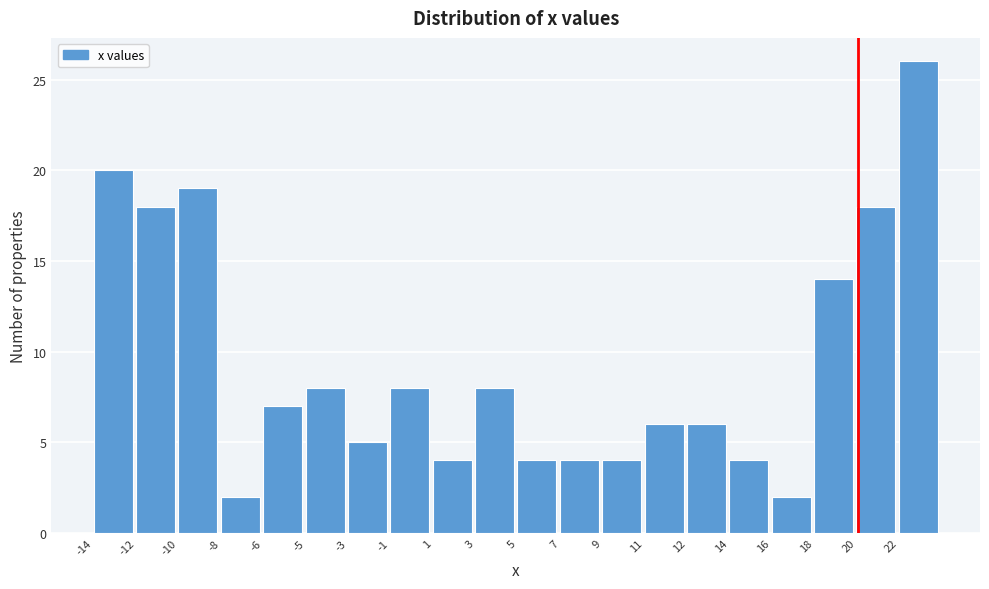

Reading right to left, what are all the values shown in this chart?

26	18	14	2	4	6	6	4	4	4	8	4	8	5	8	7	2	19	18	20